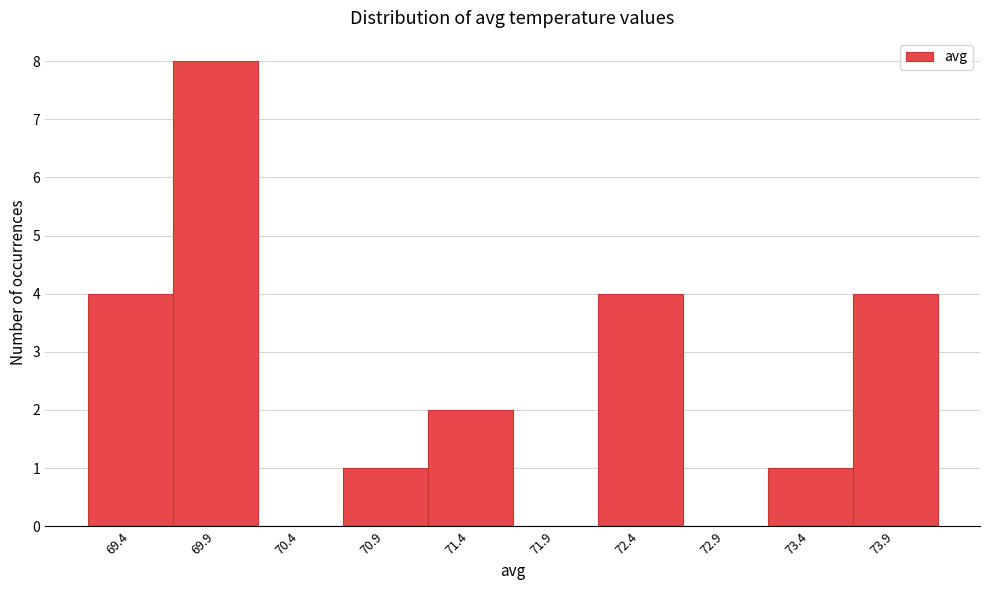

What is the height of the bar covering 69.65 to 70.15 on the x-axis? Neither the bar edges nor the heights are printed on the chart, so give them approximately, as read against the axes.

8